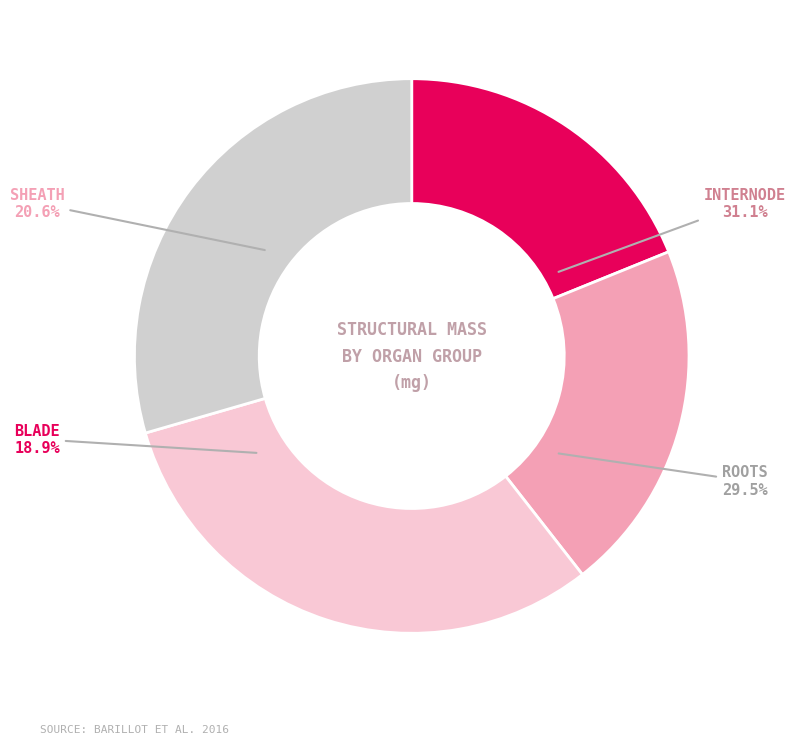

Does IN-8 represent more than half of the total?

No